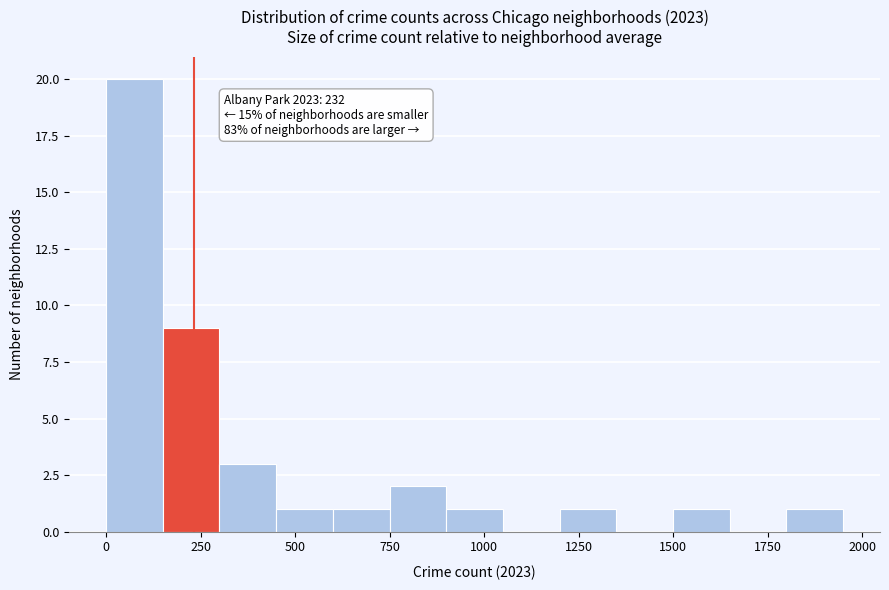

Read against the x-axis, roughly where is the centre of the tallest bar?

100